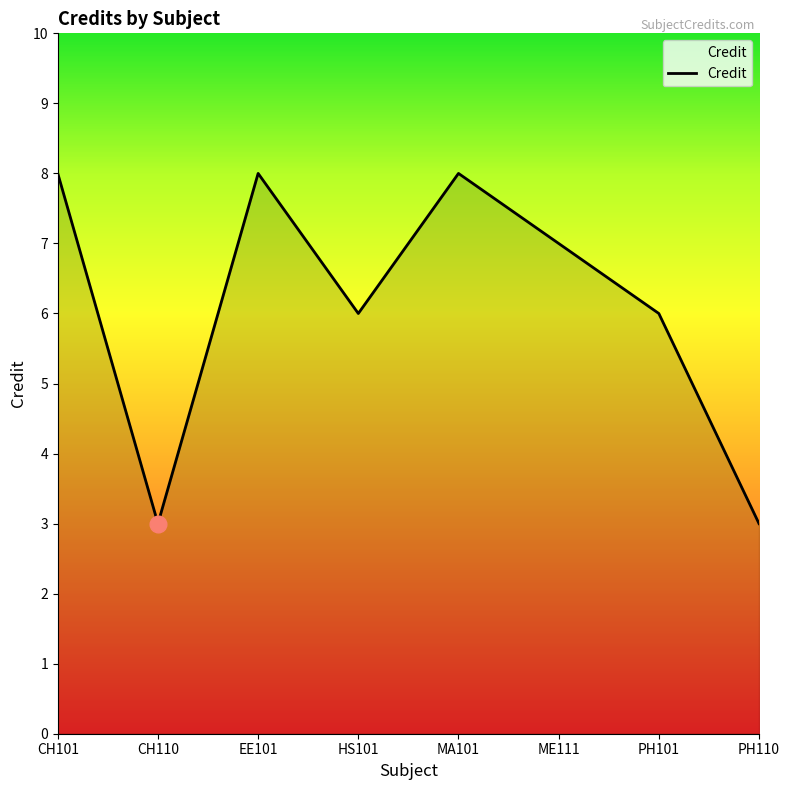

The chart shows a value of 2 at PH110. True or false?

False